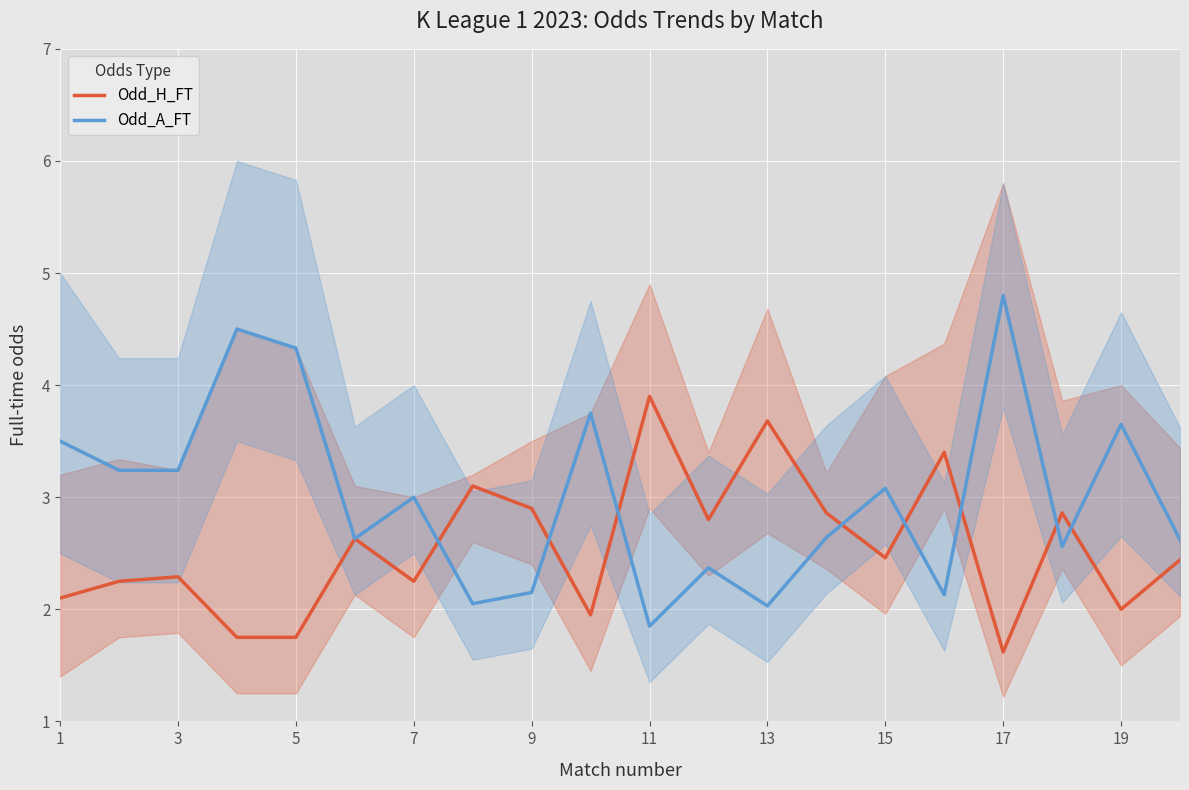

Which category has the lowest value in the Odd_H_FT series?

17